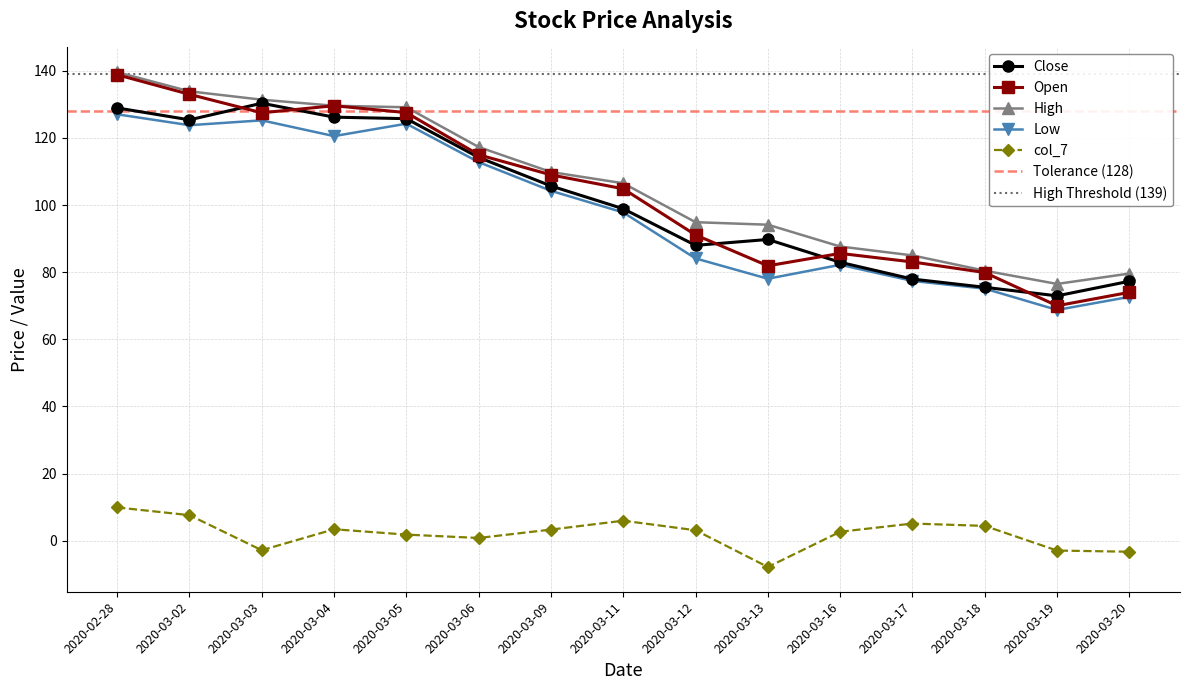

List the labels in order of col_7 value, smallest first.

2020-03-13, 2020-03-20, 2020-03-19, 2020-03-03, 2020-03-06, 2020-03-05, 2020-03-16, 2020-03-12, 2020-03-09, 2020-03-04, 2020-03-18, 2020-03-17, 2020-03-11, 2020-03-02, 2020-02-28